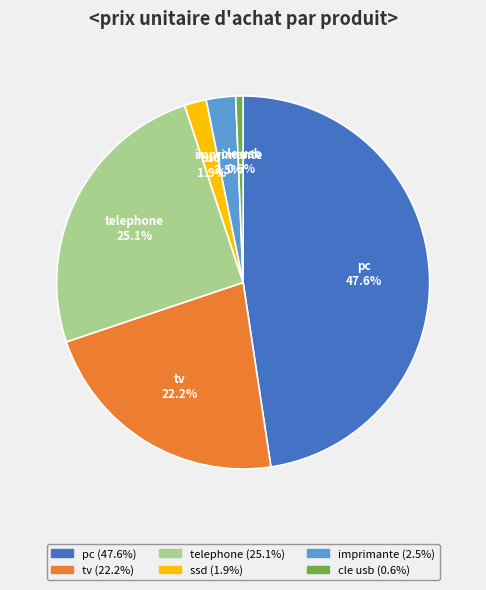

Rank the categories by value from highest to lowest.

pc, telephone, tv, imprimante, ssd, cle usb